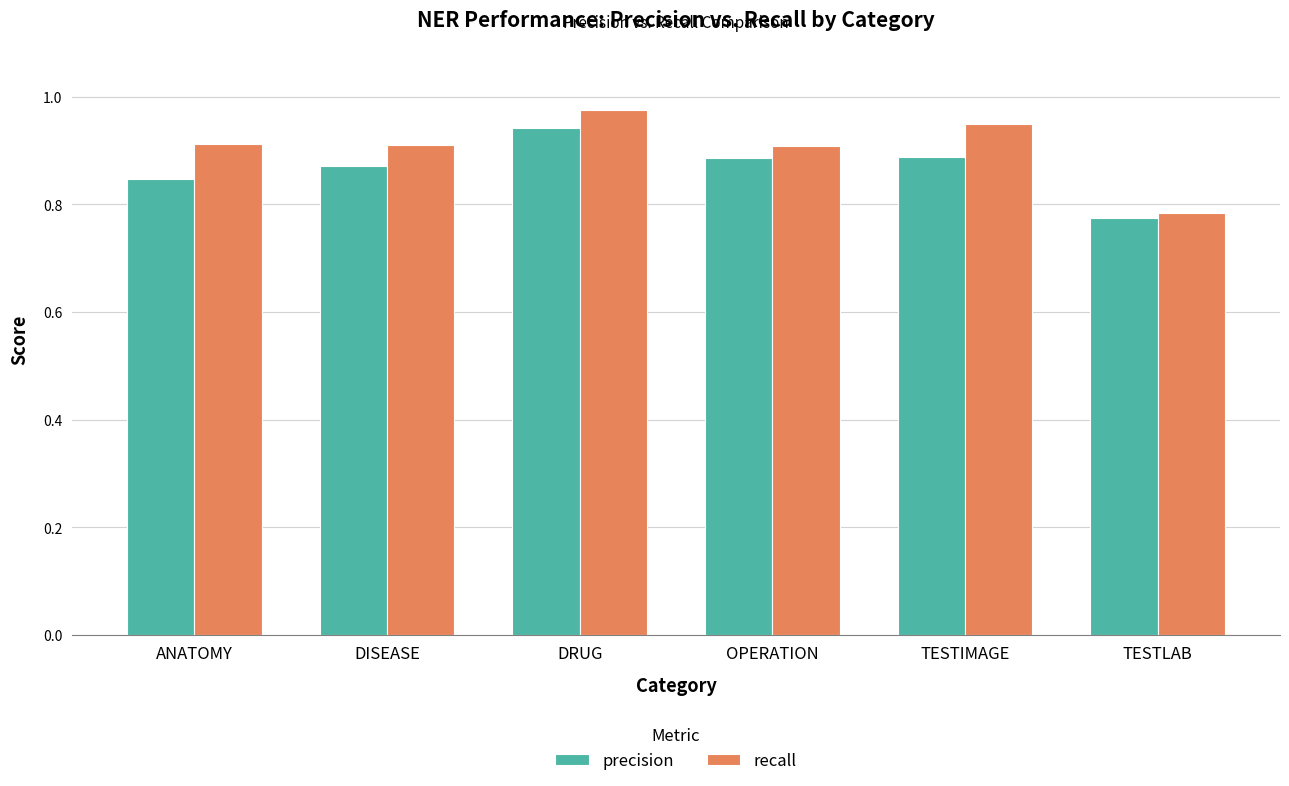

Which label corresponds to the smallest value in the chart?

TESTLAB